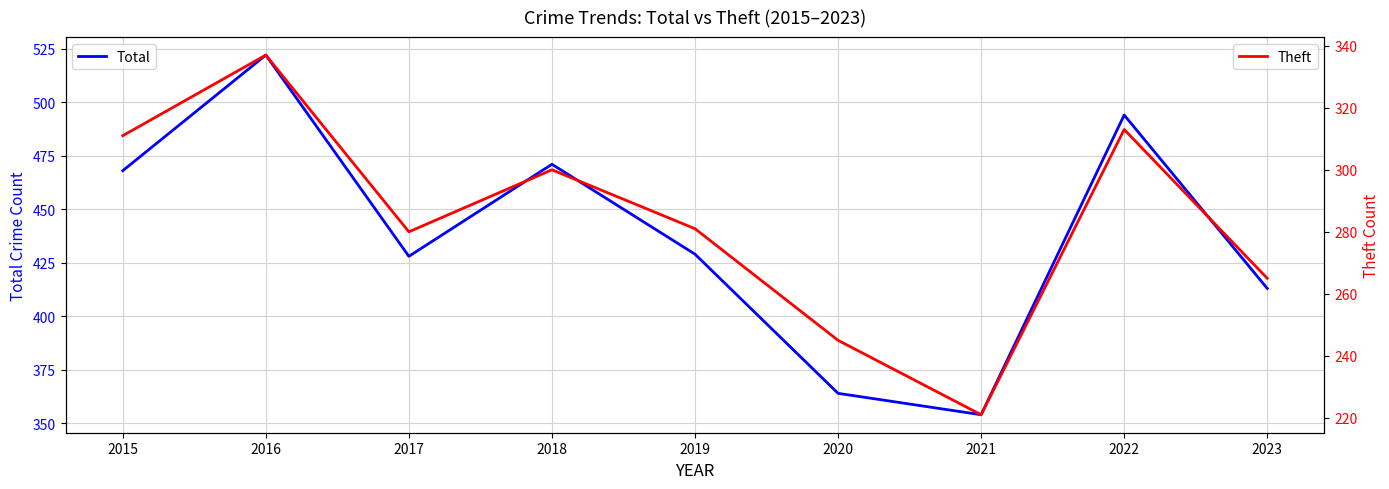

In Total, how many points are higher than both neighbors (excluding endpoints)?

3